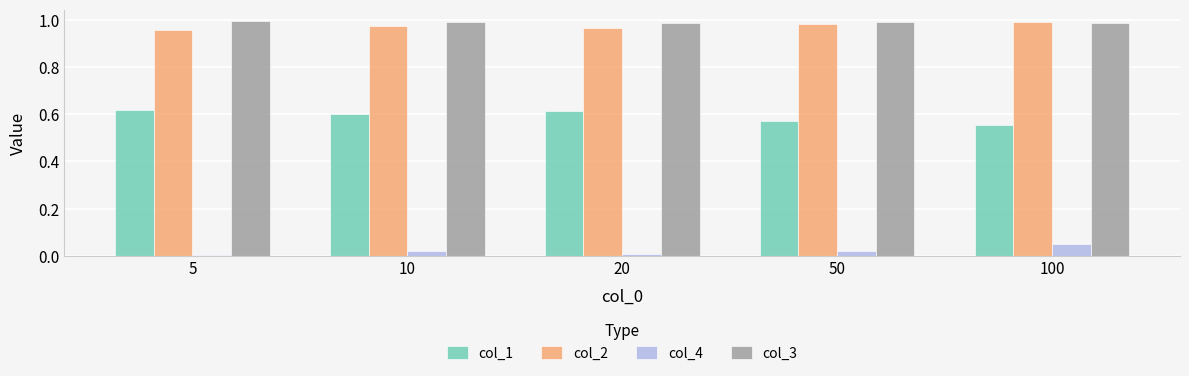

What is the total value across all series at 100?

2.6